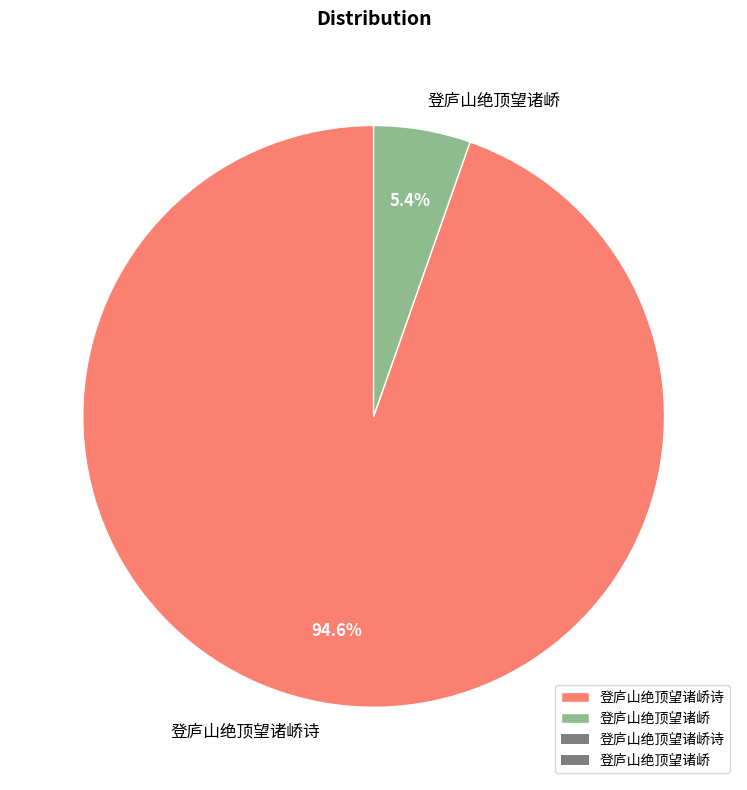

Between 登庐山绝顶望诸峤诗 and 登庐山绝顶望诸峤, which is larger?

登庐山绝顶望诸峤诗